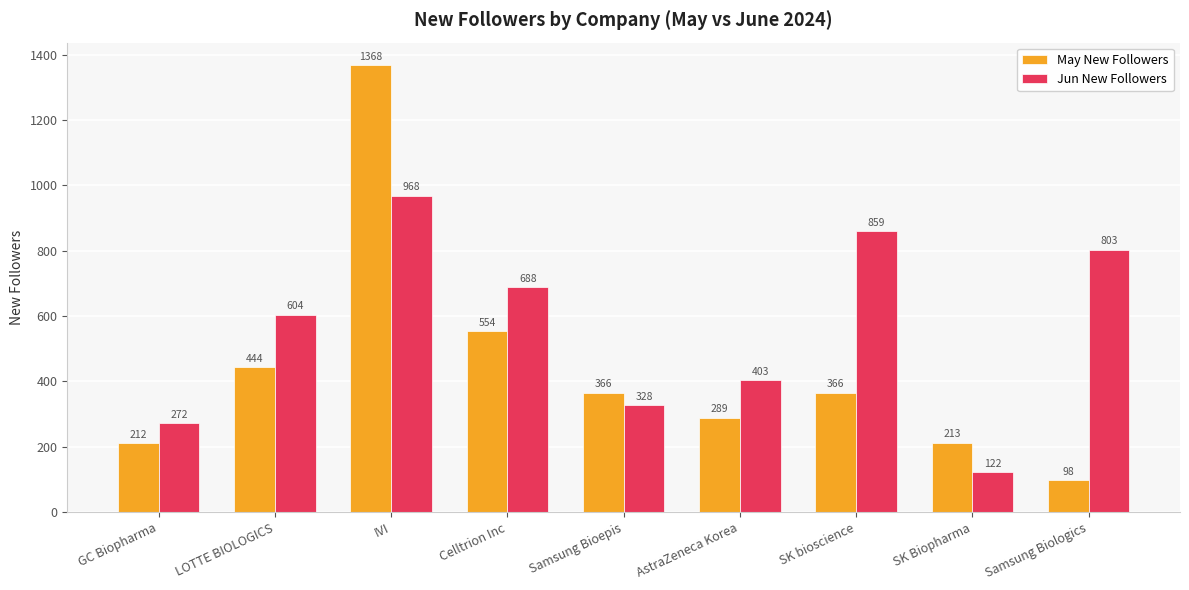

What is the greatest value displayed?

1368